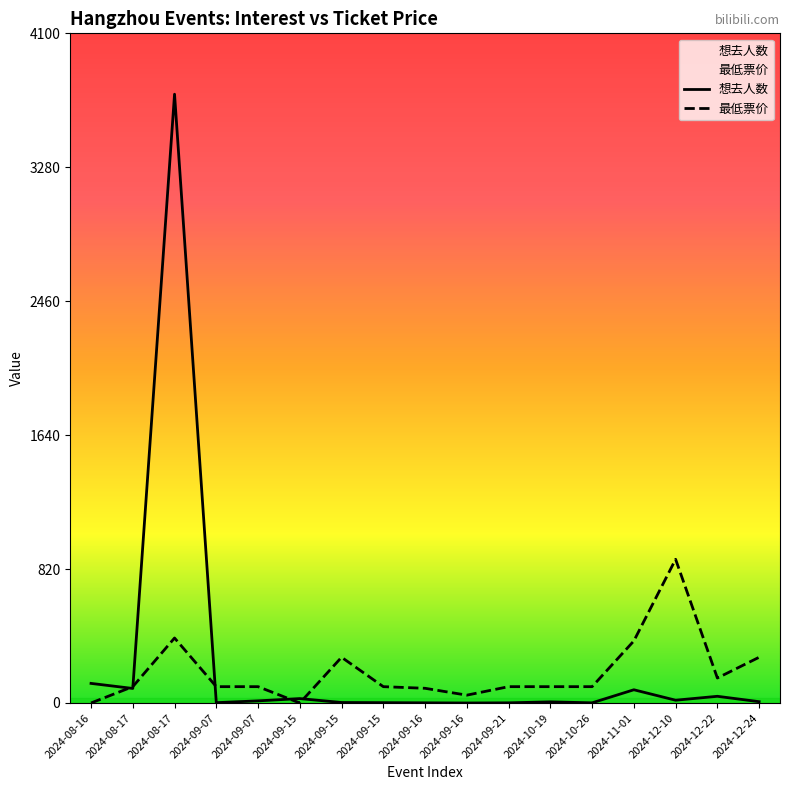

At which label is 最低票价 closest to 440?

2024-08-17